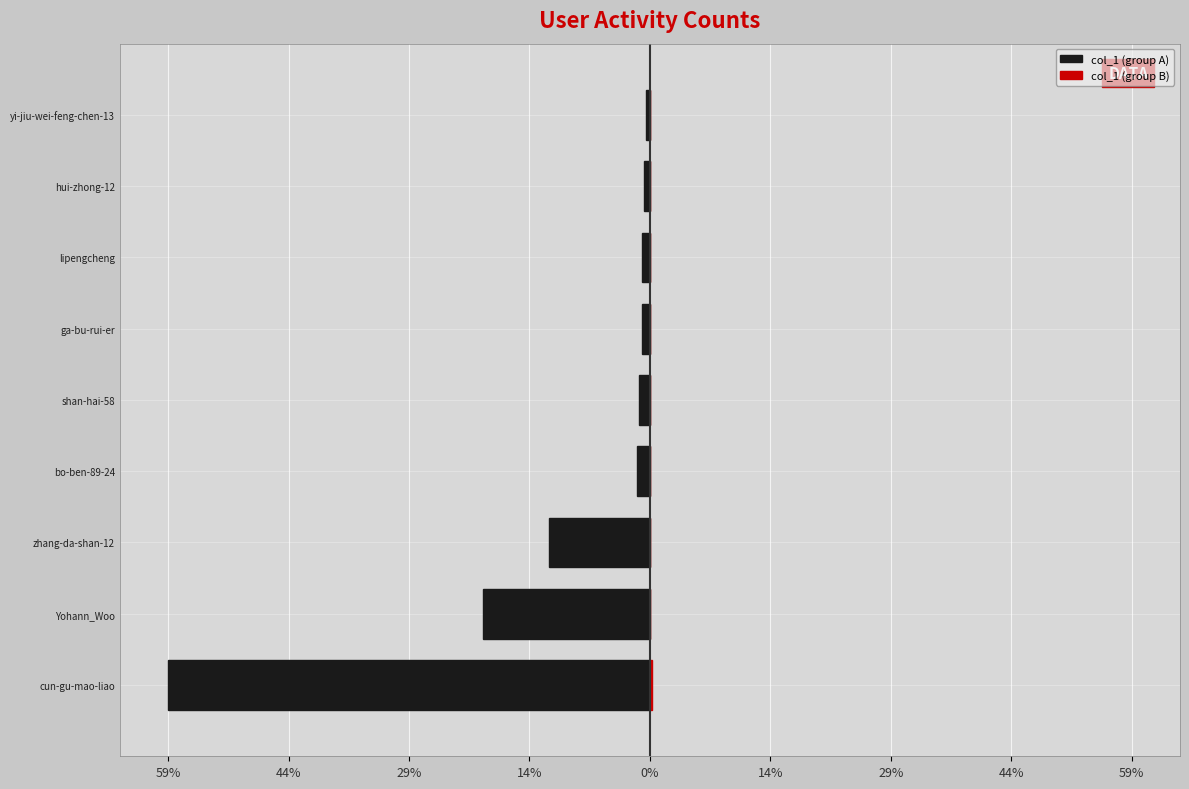

Reading right to left, transcribe all the data shown in this chart.

col_1 (group A): -2788	-4499	-5245	-5811	-7535	-9169	-70677	-116955	-338414
col_1 (group B): 5	55	81	182	300	322	338	397	1750